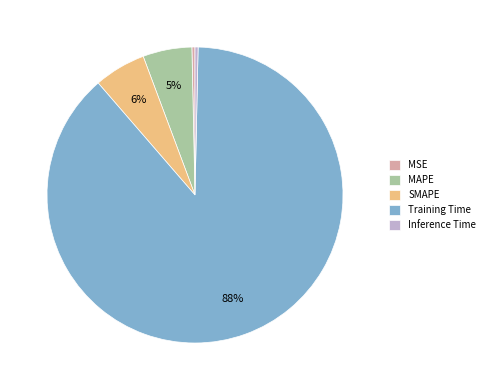

Is there a majority slice in this chart?

Yes